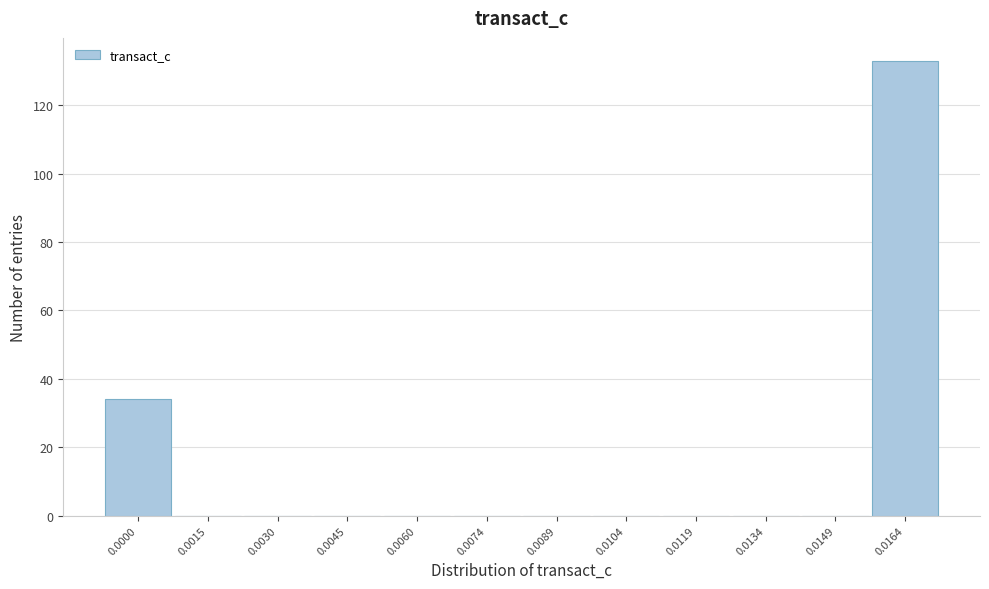

Reading right to left, extract all data points from this chart.

0.0164=133	0.0149=0	0.0134=0	0.0119=0	0.0104=0	0.0089=0	0.0074=0	0.0060=0	0.0045=0	0.0030=0	0.0015=0	0.0000=34